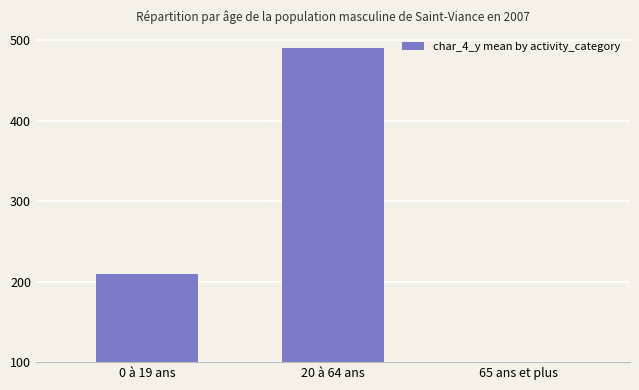

The value at 20 à 64 ans is 490. True or false?

True